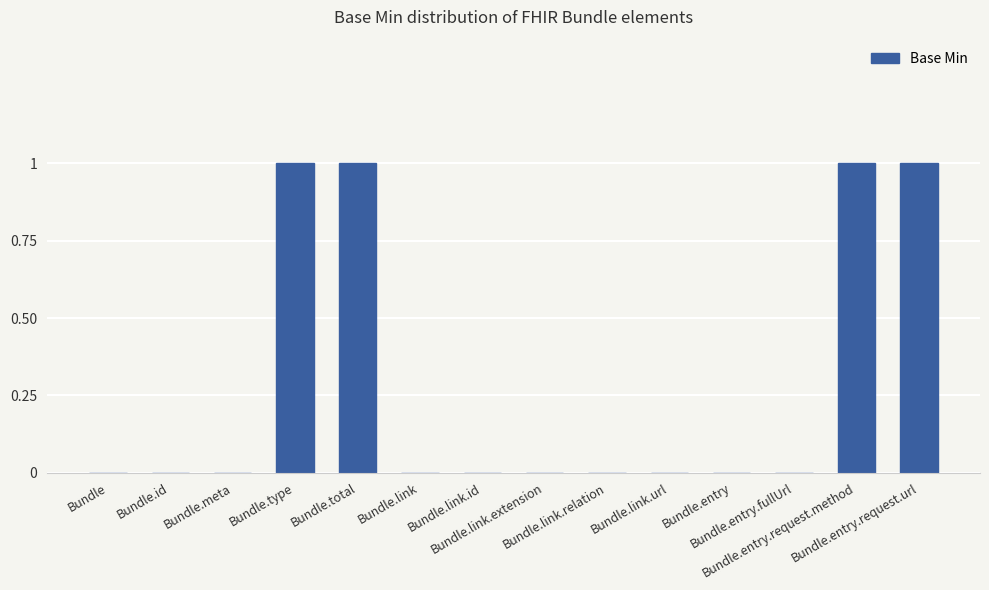

Reading left to right, what are all the values shown in this chart?

0	0	0	1	1	0	0	0	0	0	0	0	1	1